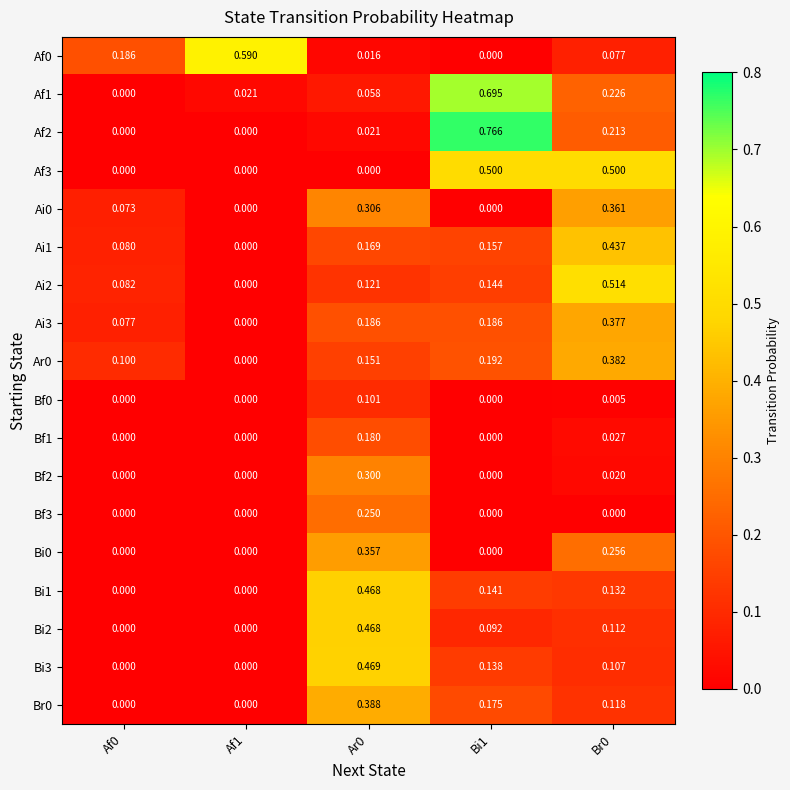

How many distinct data groups are displayed?

18